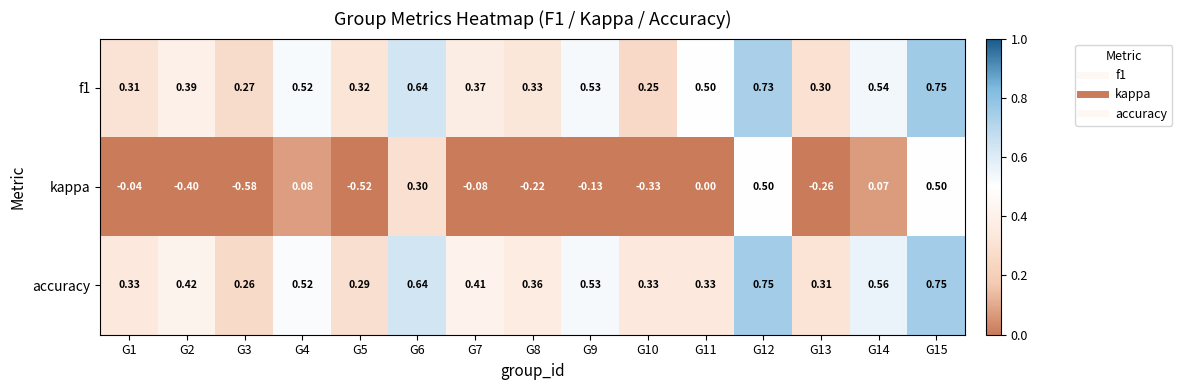

Between G2 and G12, which series saw the biggest shift?

kappa